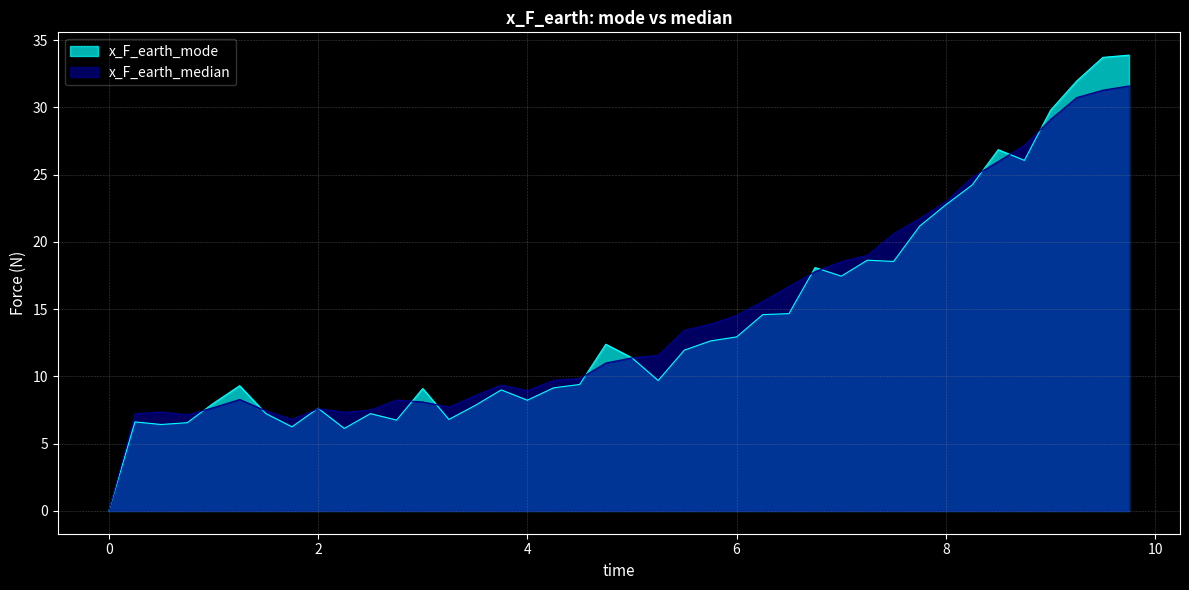

Does the chart have visible grid lines?

Yes